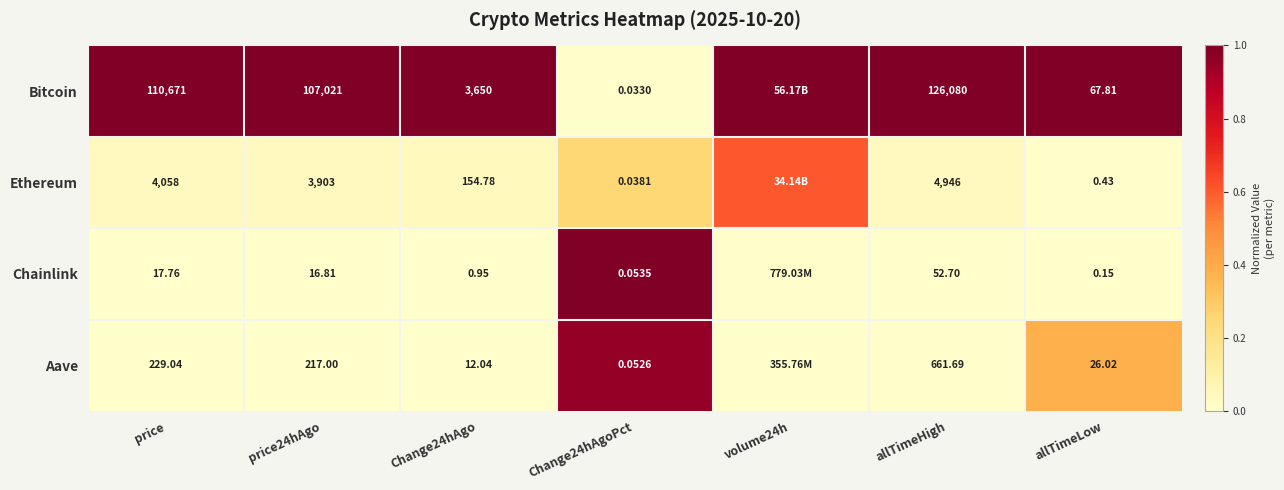

What is the spread (max minus min) of values at price24hAgo?

107004.2